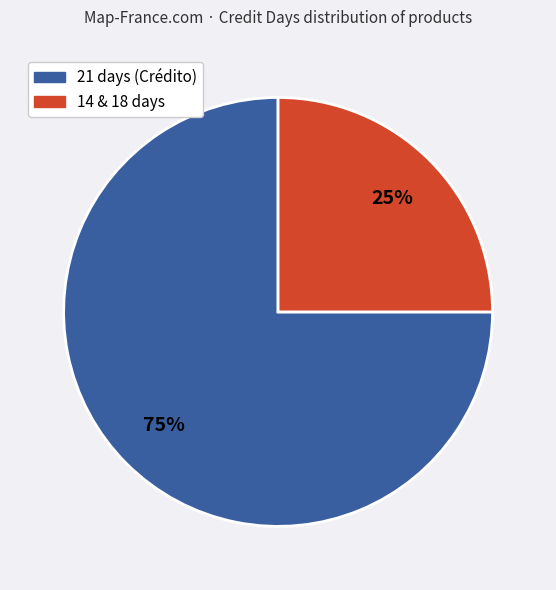

To the nearest percent, what is the average slice percentage?

50%